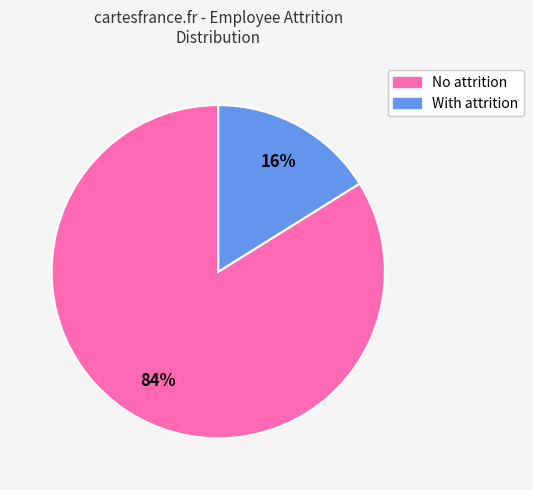

Does No attrition account for over 50% of the chart?

Yes